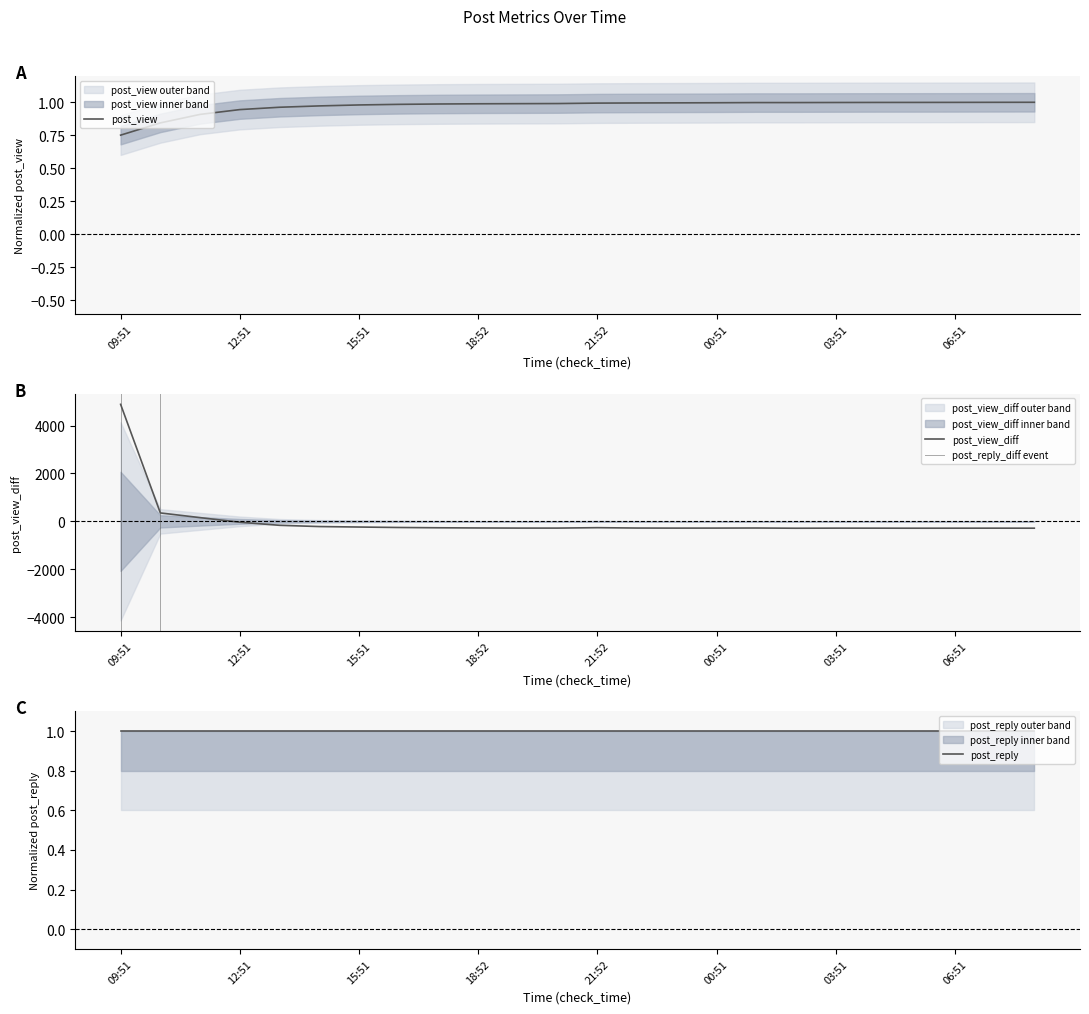

True or false: post_reply has more than 2 interior local peaks.

False